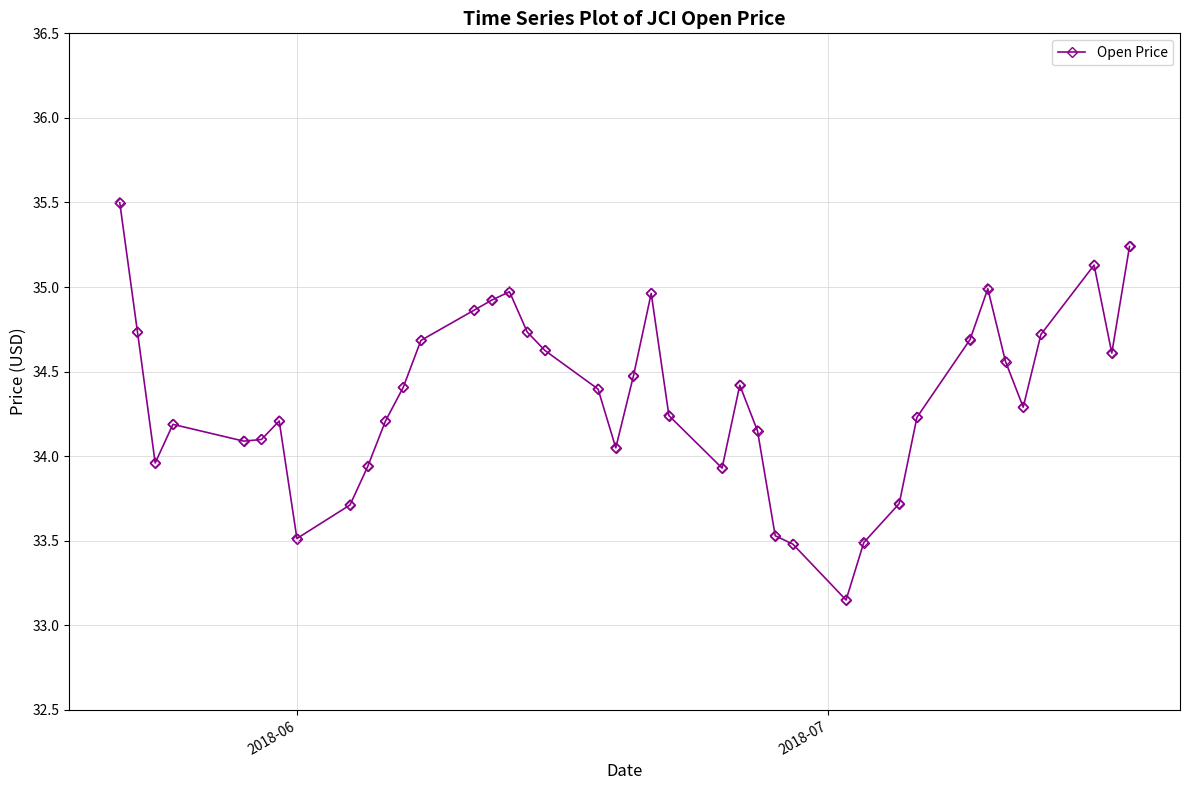

True or false: the data has more than 2 interior local peaks.

True